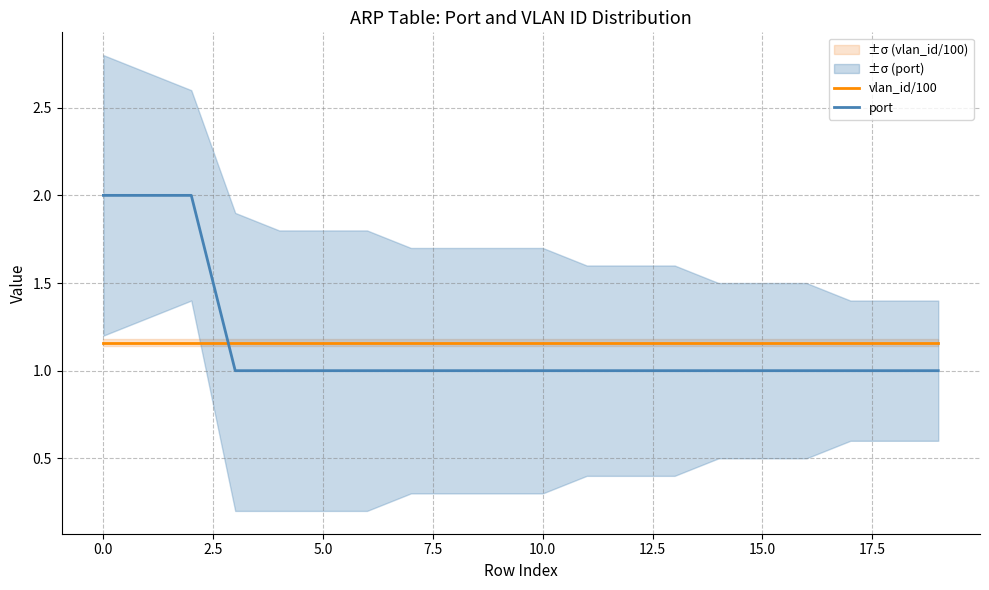

How many intersections are there between vlan_id/100 and port?

1